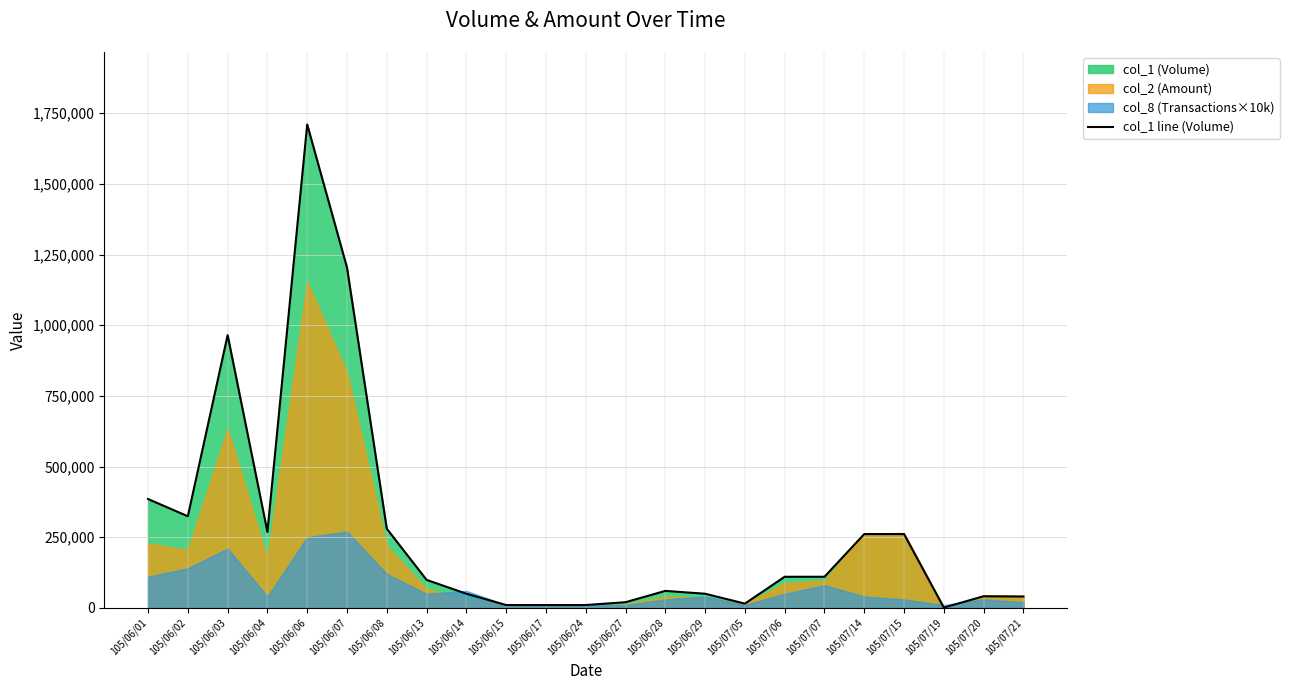

What is the average value?

273261